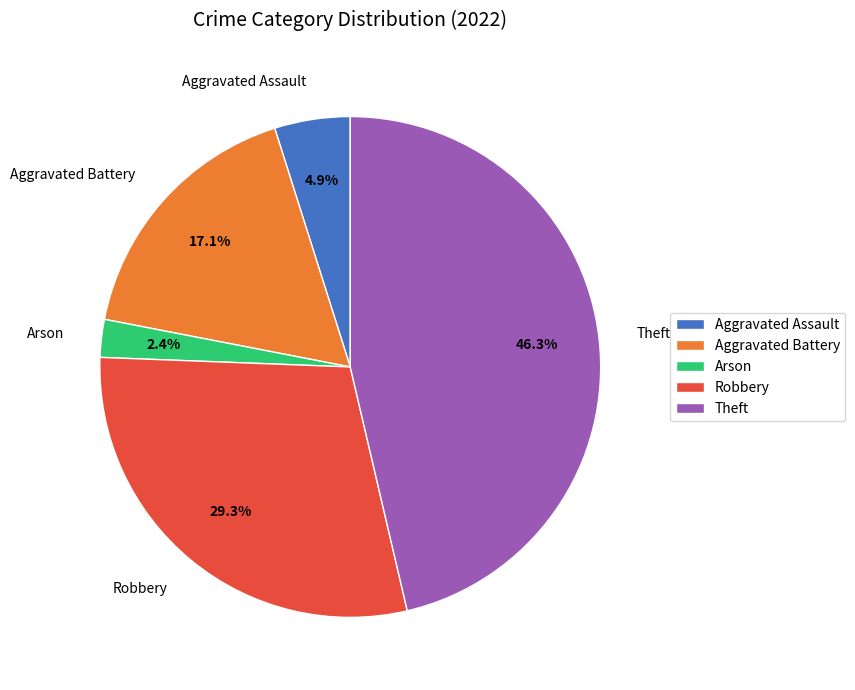

To the nearest percent, what portion does Aggravated Assault represent?

5%